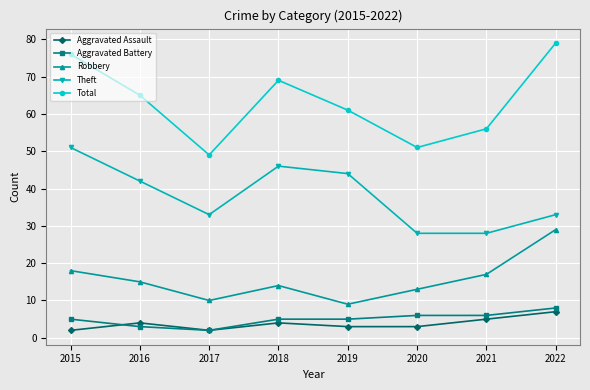

Which series has the widest spread of values?

Total